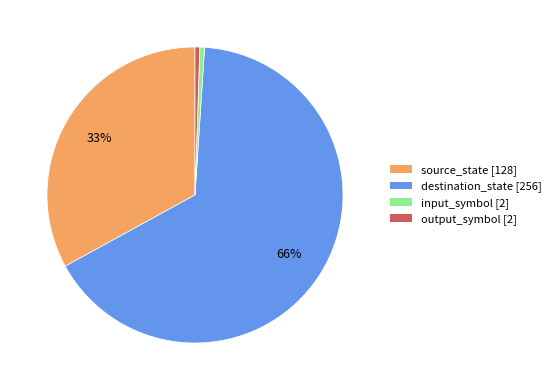

Is it true that source_state is 46% of the pie?

False